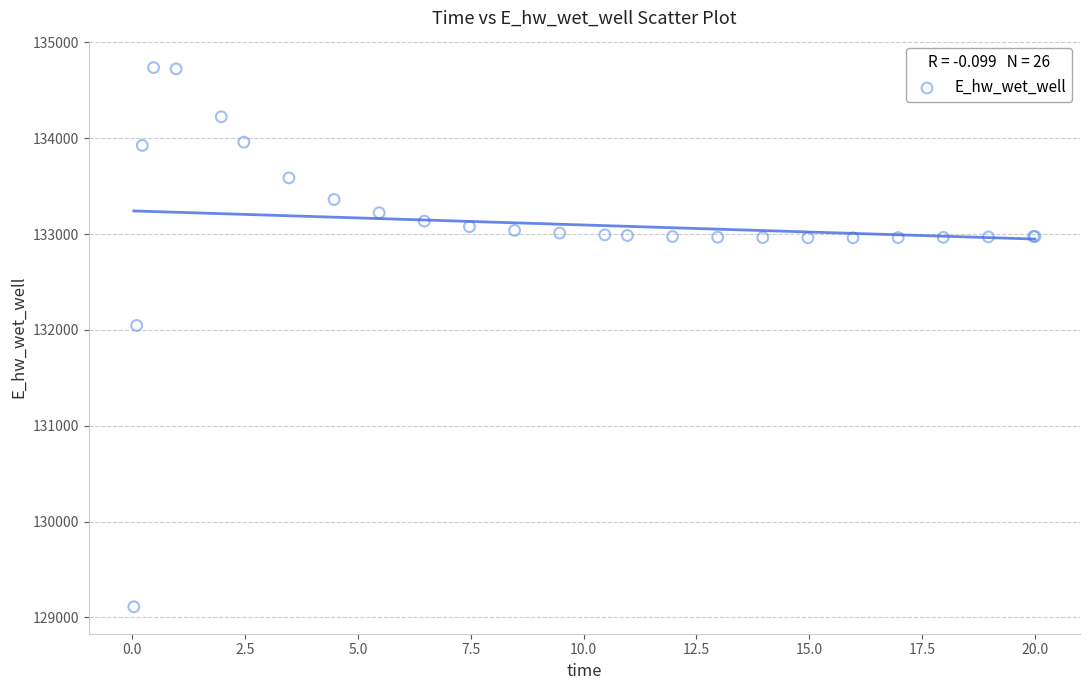

What Y value in the scatter plot is closest to 131923?

132046.3